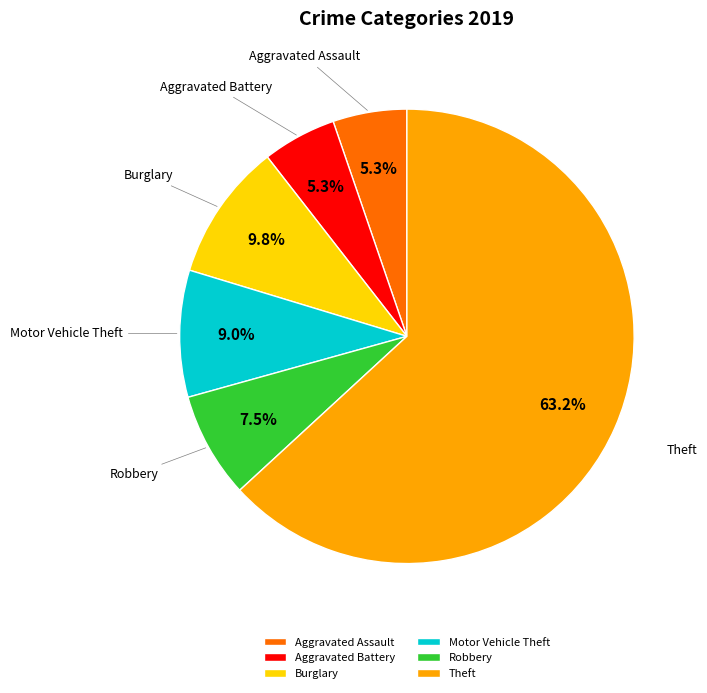

What is the total percentage of Theft and Aggravated Assault?

68.4%